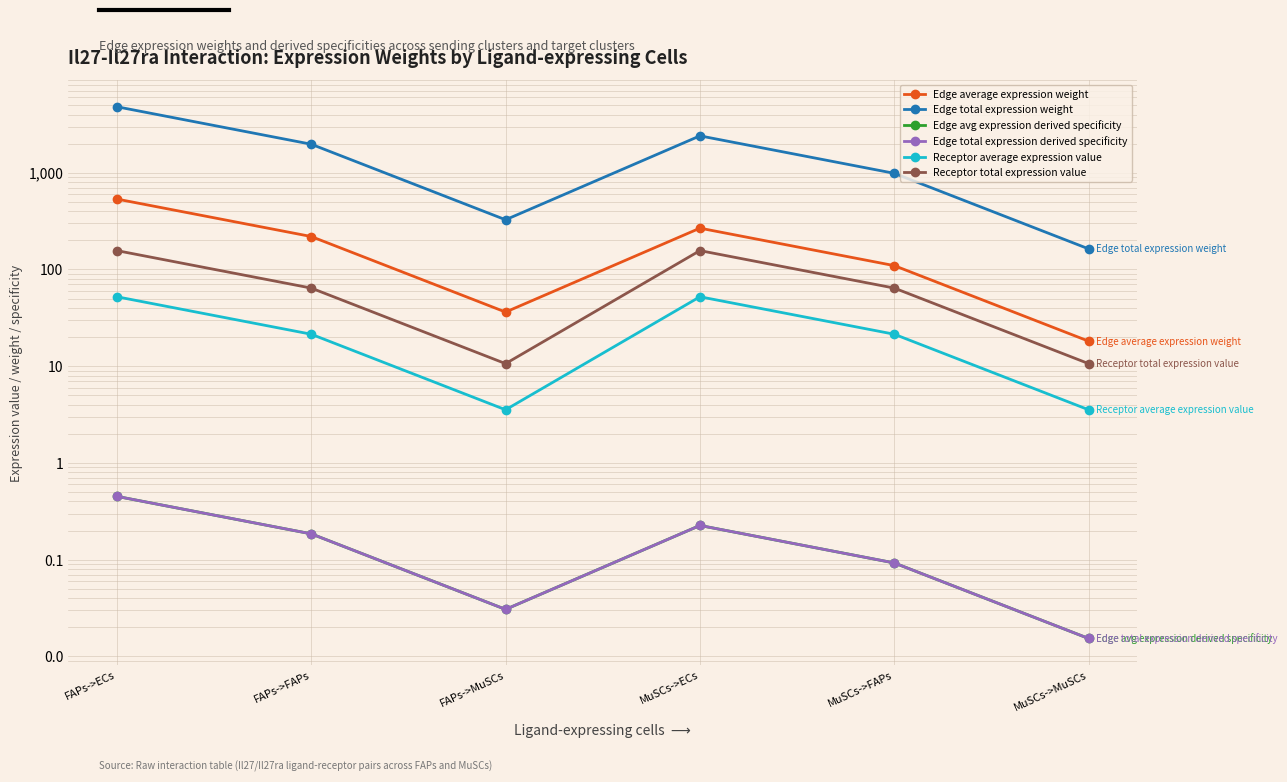

True or false: Edge total expression weight and Edge total expression derived specificity intersect in this chart.

False